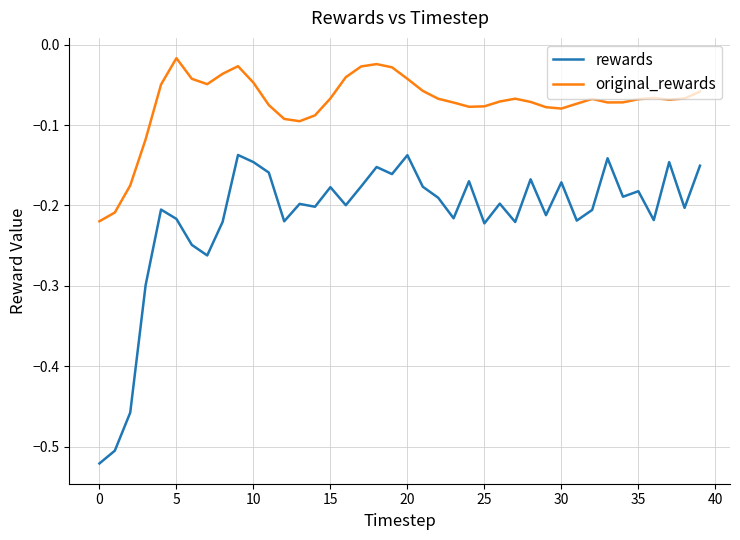

Rank the series by their maximum value, from highest to lowest.

original_rewards, rewards